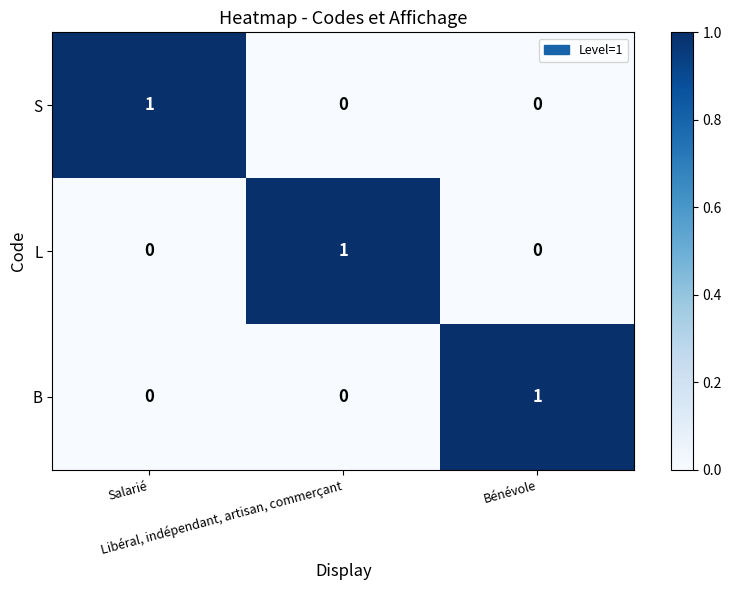

At how many categories does at least one series exceed 0?

3